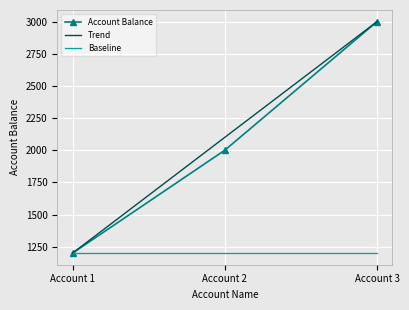

The Baseline series shows 2020 at Account 3. True or false?

False